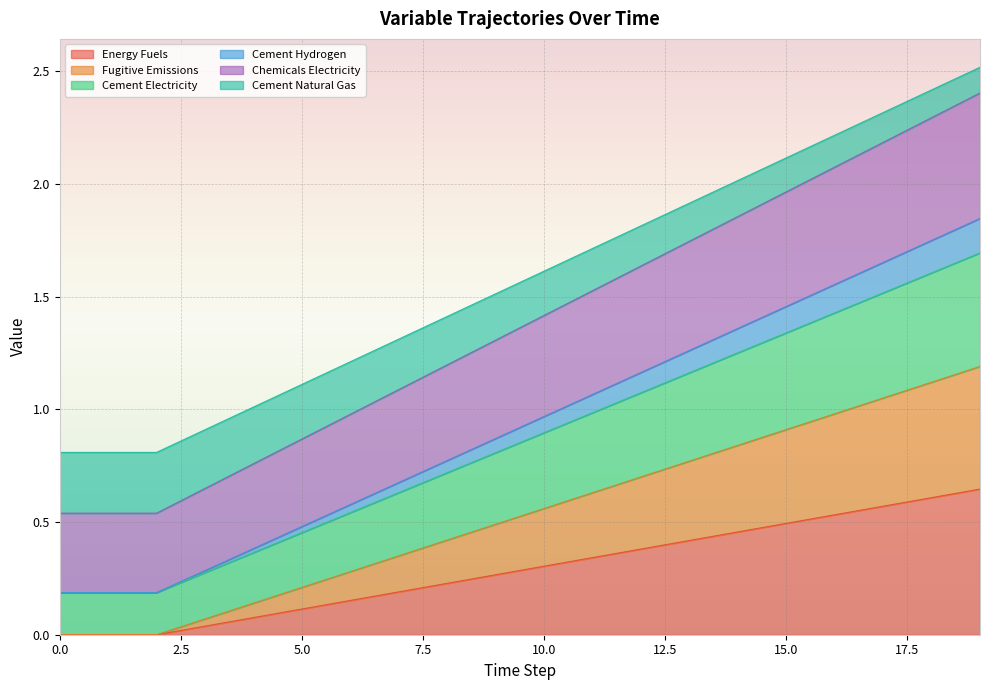

Does the chart display data point markers on the line(s)?

No